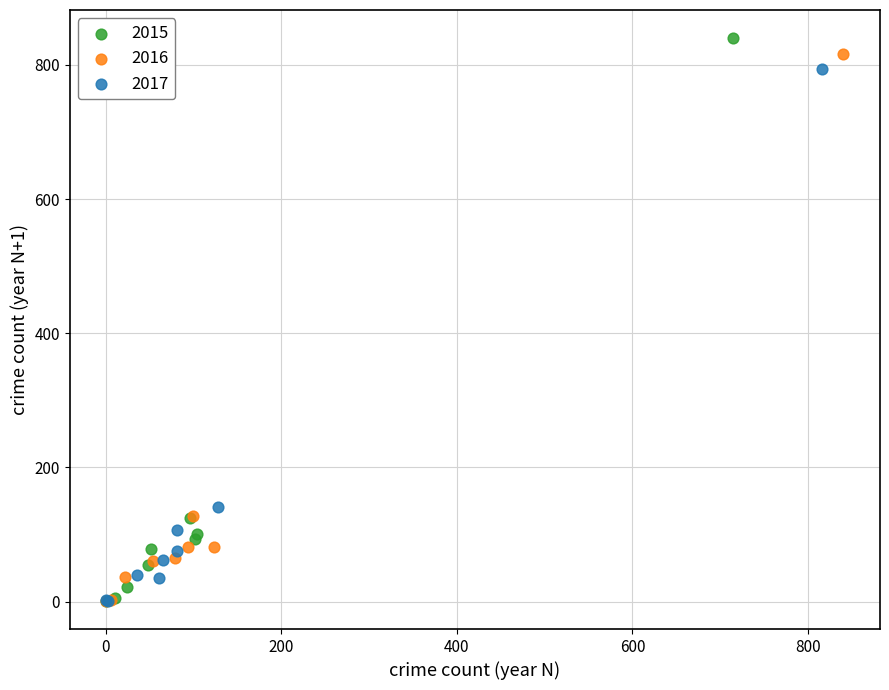

Which series has the largest Y range (max minus min)?

2015